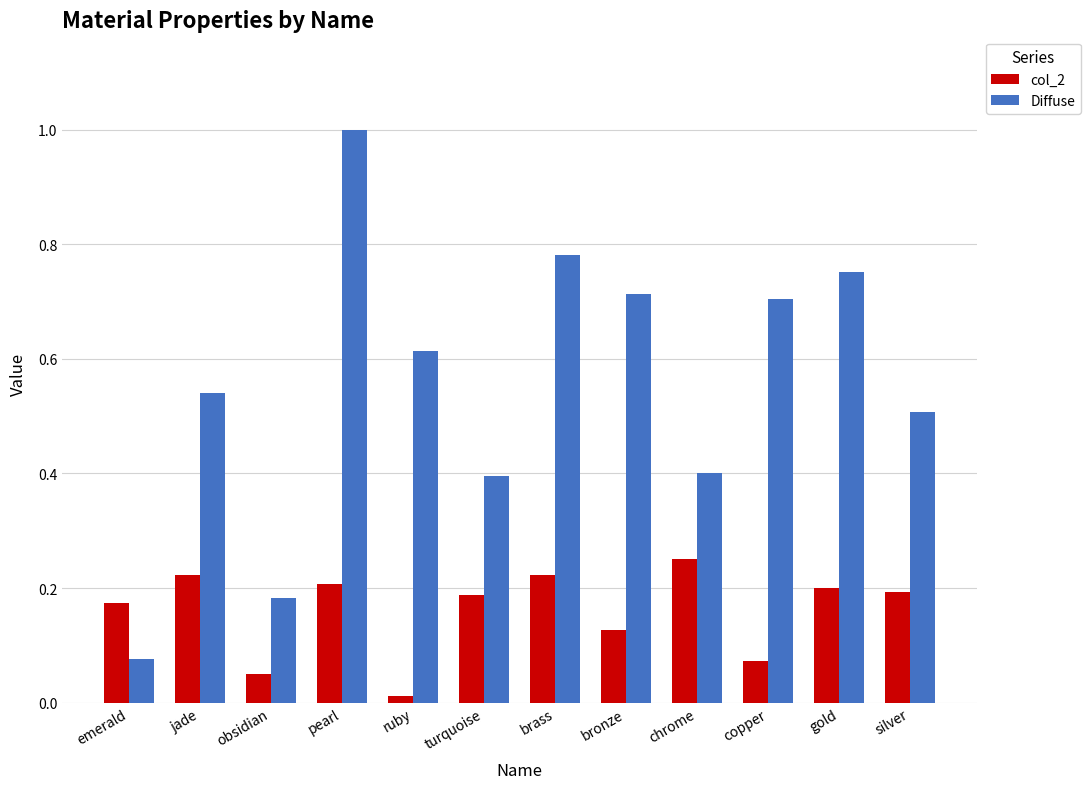

Does the chart contain stacked bars?

No